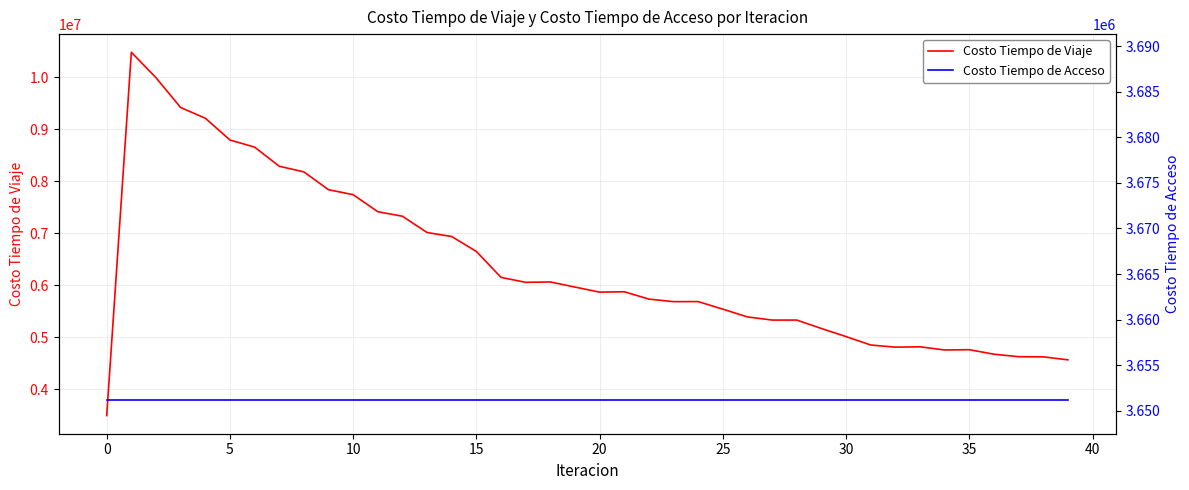

What is the maximum value shown in the chart?

10480340.5